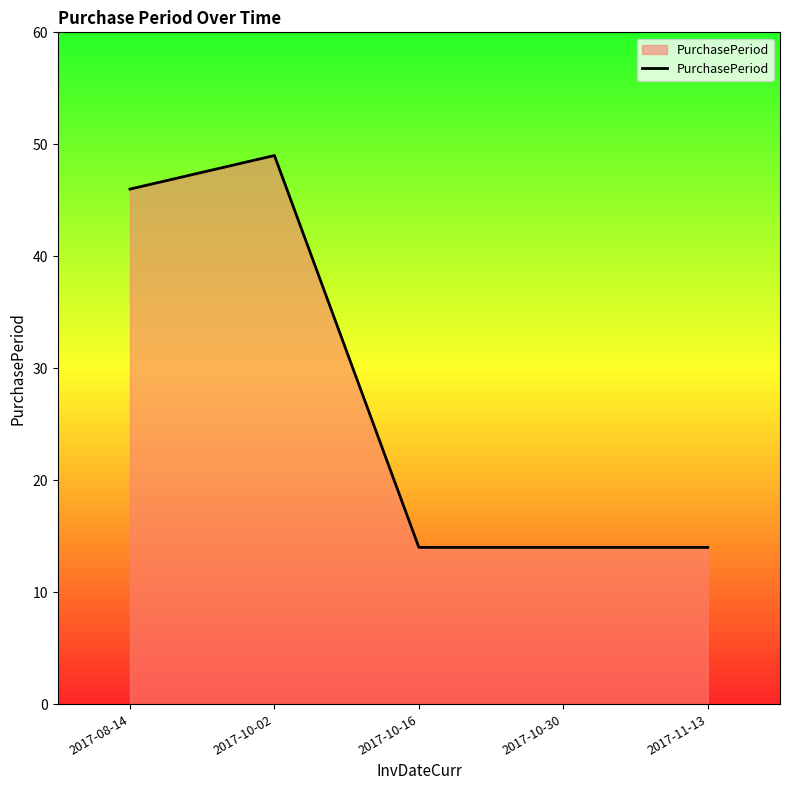

How many lines are shown in the chart?

1